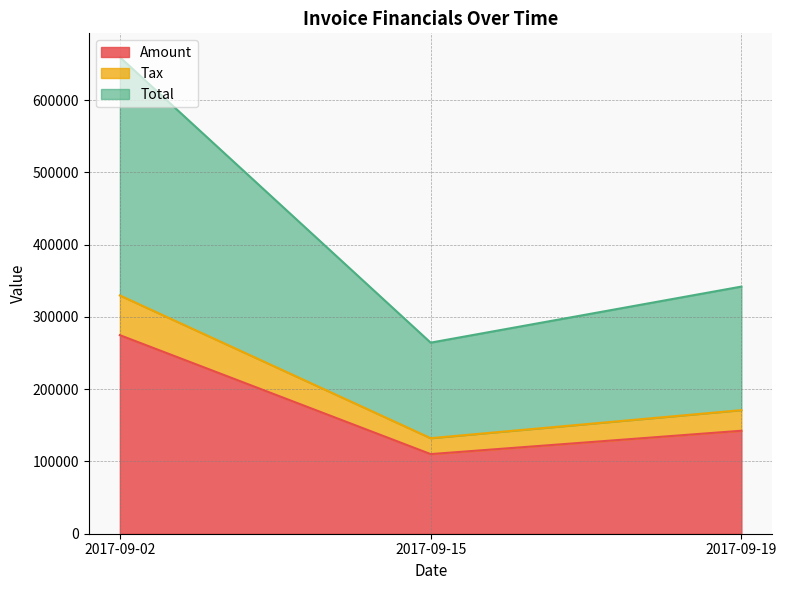

At which label is Amount closest to 192415?

2017-09-19